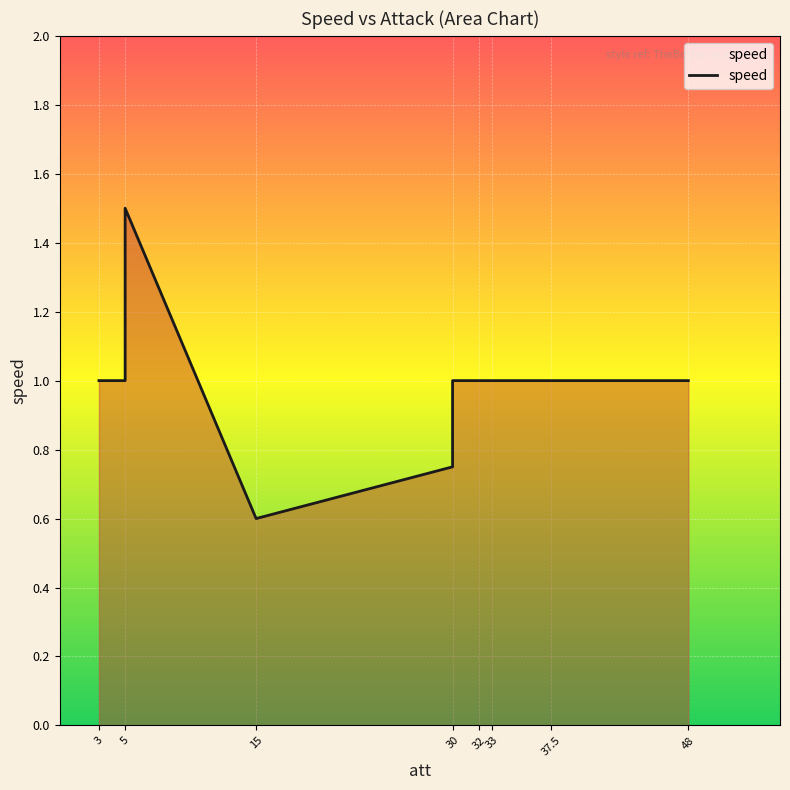

What is the greatest value displayed?

1.5